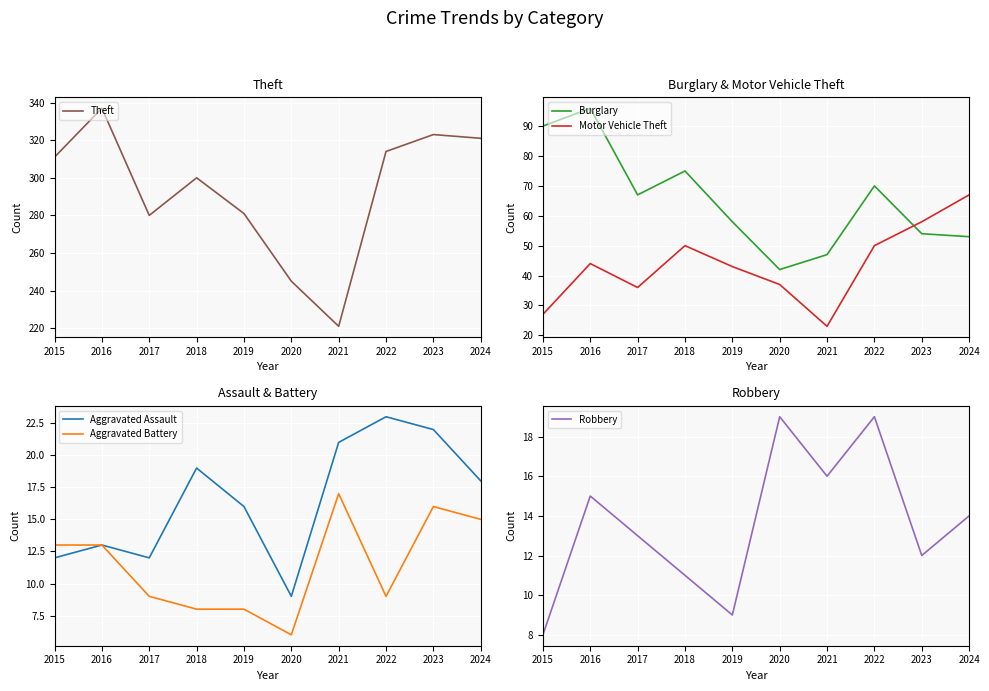

True or false: Motor Vehicle Theft has a value of 10 at 2015.

False